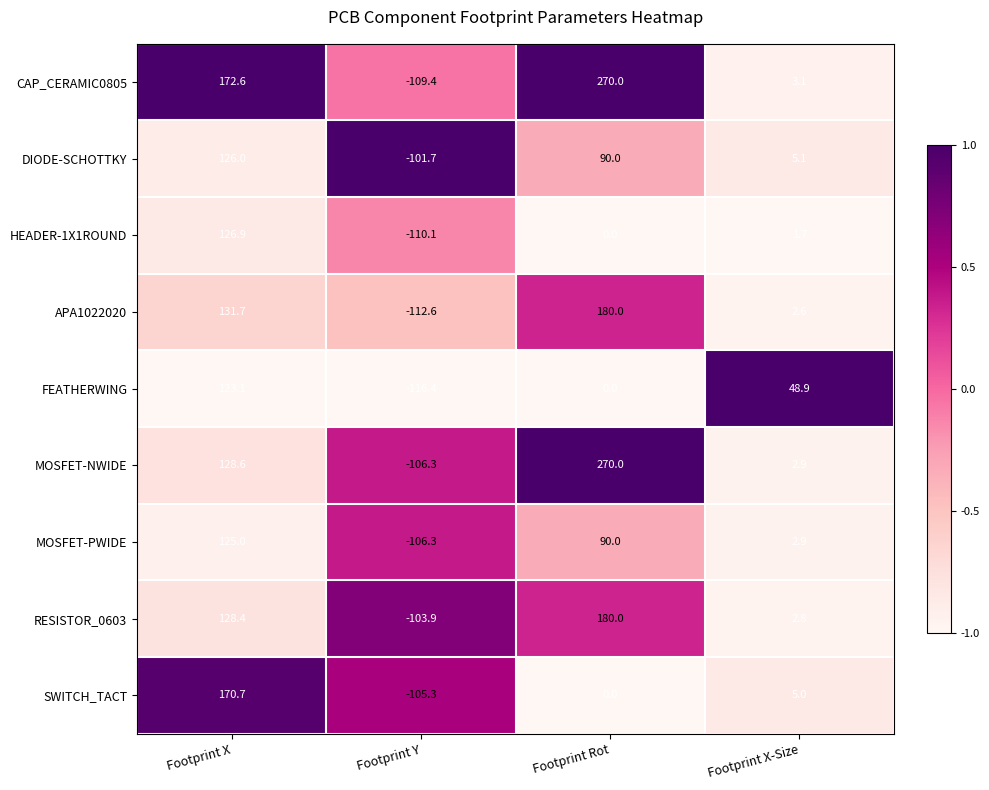

Which series has the widest spread of values?

CAP_CERAMIC0805